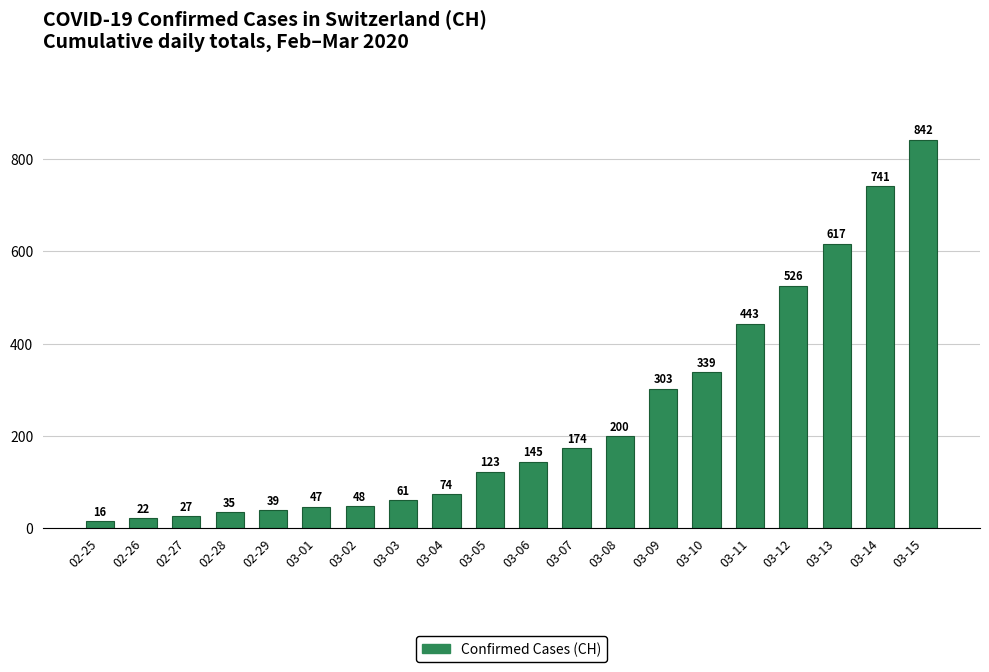

List the labels in order of value, smallest first.

02-25, 02-26, 02-27, 02-28, 02-29, 03-01, 03-02, 03-03, 03-04, 03-05, 03-06, 03-07, 03-08, 03-09, 03-10, 03-11, 03-12, 03-13, 03-14, 03-15